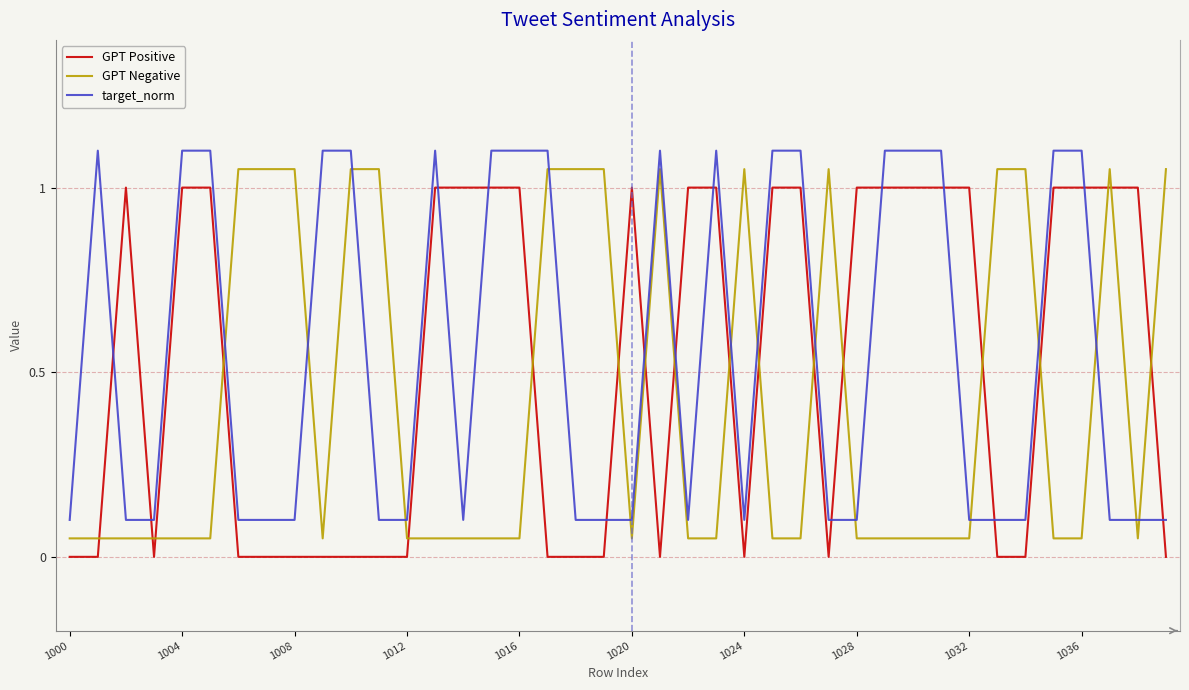

True or false: GPT Positive and GPT Negative intersect in this chart.

True